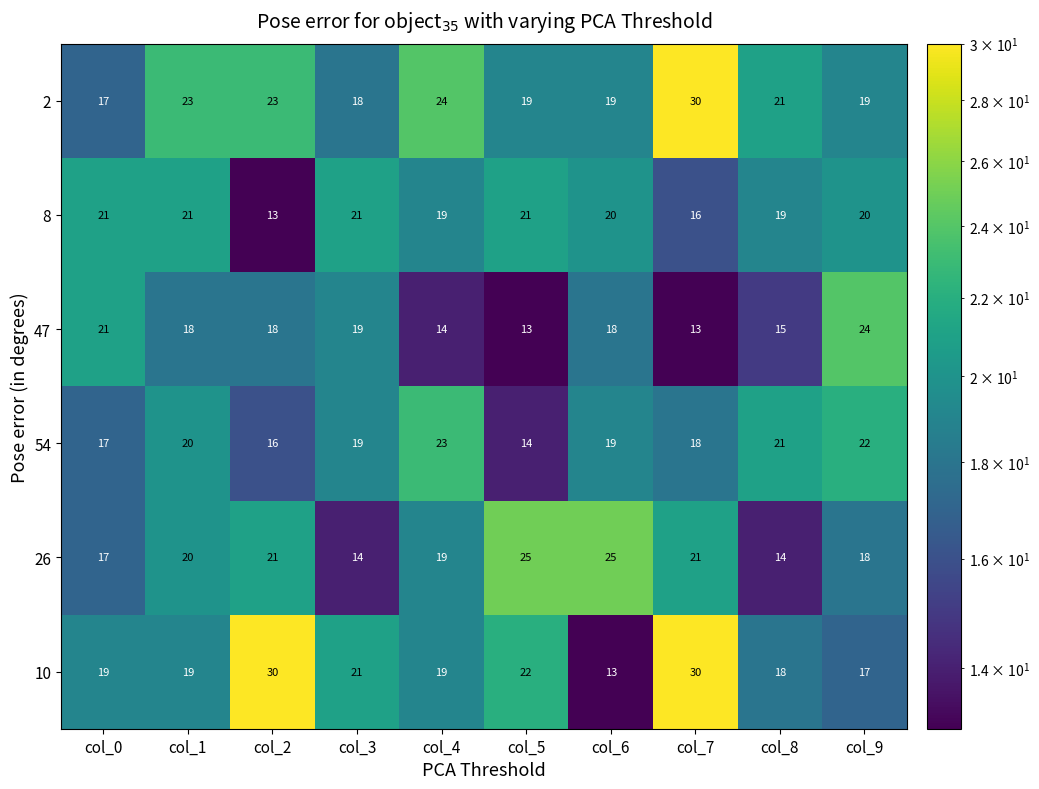

What is the average value of the 54 series?

19